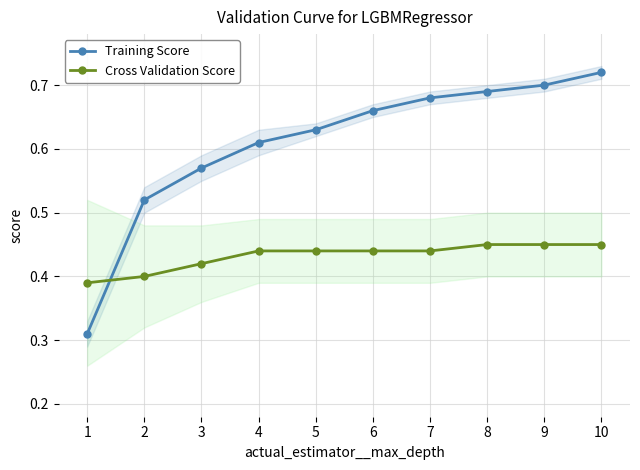

True or false: Training Score has a value of 0.4 at 7.

False